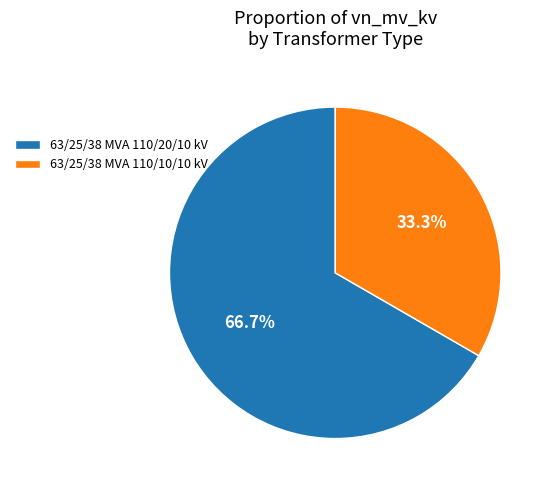

Which has a higher value, 63/25/38 MVA 110/10/10 kV or 63/25/38 MVA 110/20/10 kV?

63/25/38 MVA 110/20/10 kV